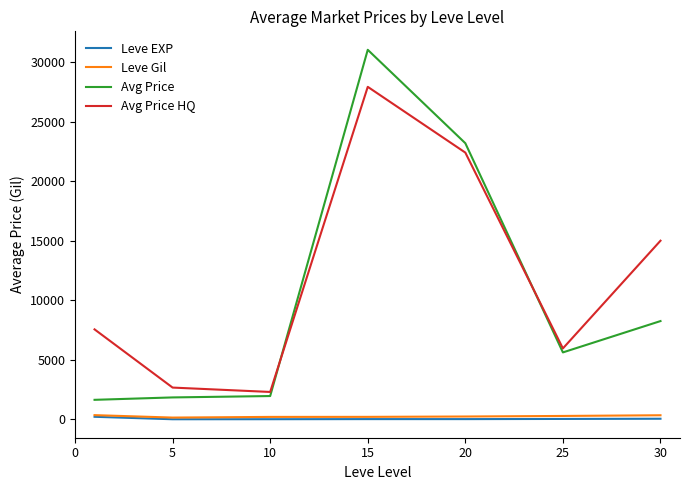

What is the average value of the Avg Price HQ series?

11970.4